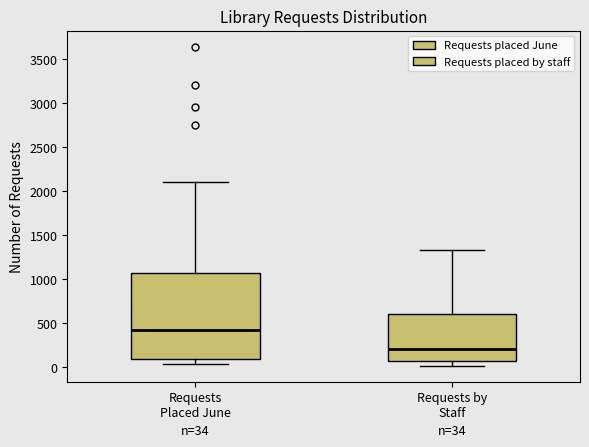

Which box is the tallest, from its lower edge to its upper edge?

Requests Placed June